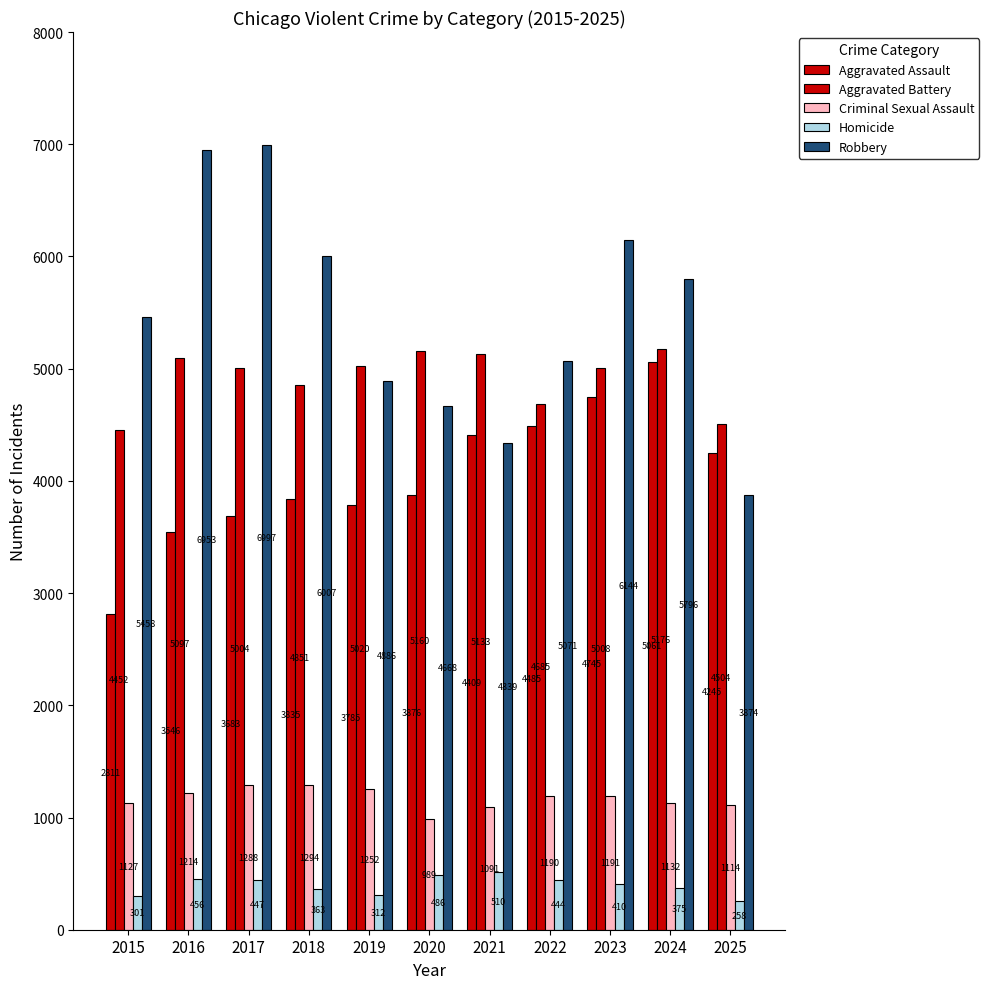

Which series has the largest total across all categories?

Robbery